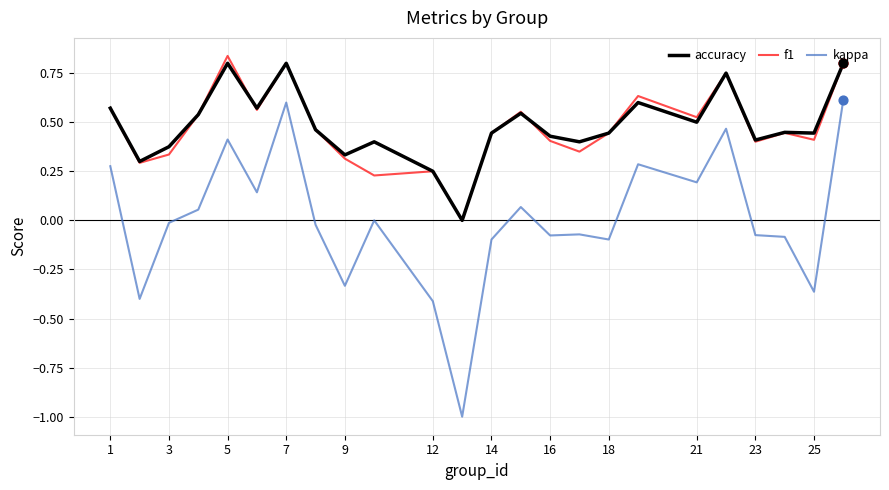

Which series has the largest range (max minus min)?

kappa